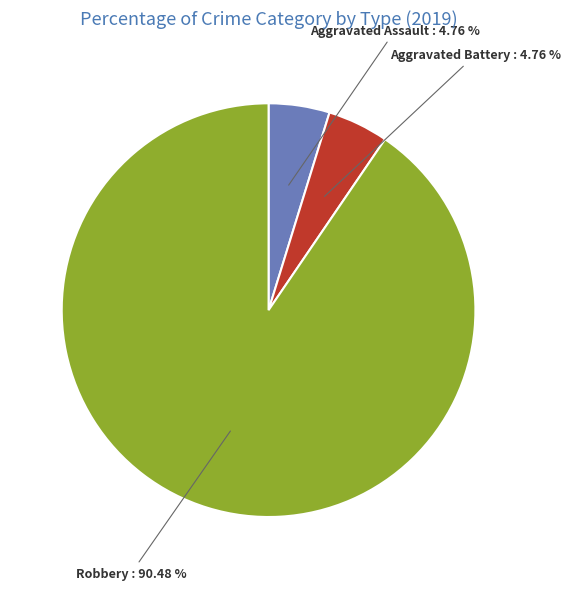

Is there any slice that represents more than half of the pie?

Yes